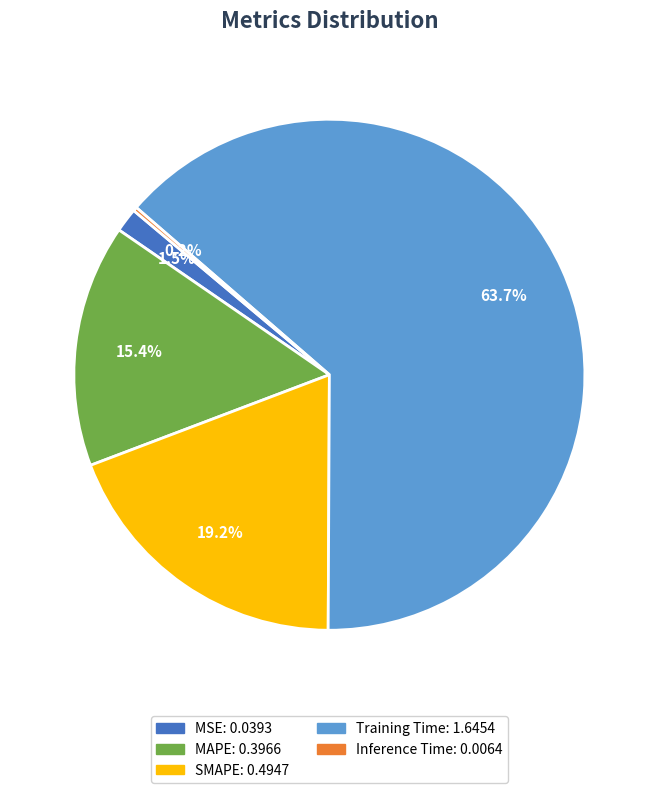

What is the largest slice in the pie chart?

Training Time